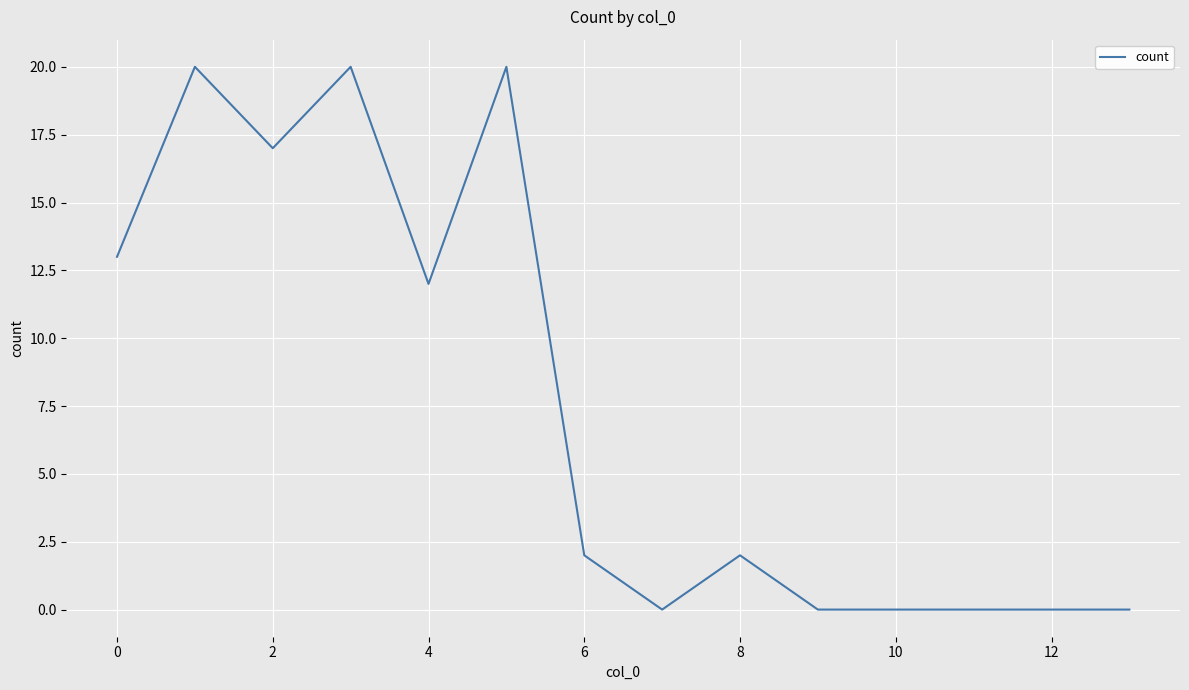

What is the difference between the maximum and minimum values?

20